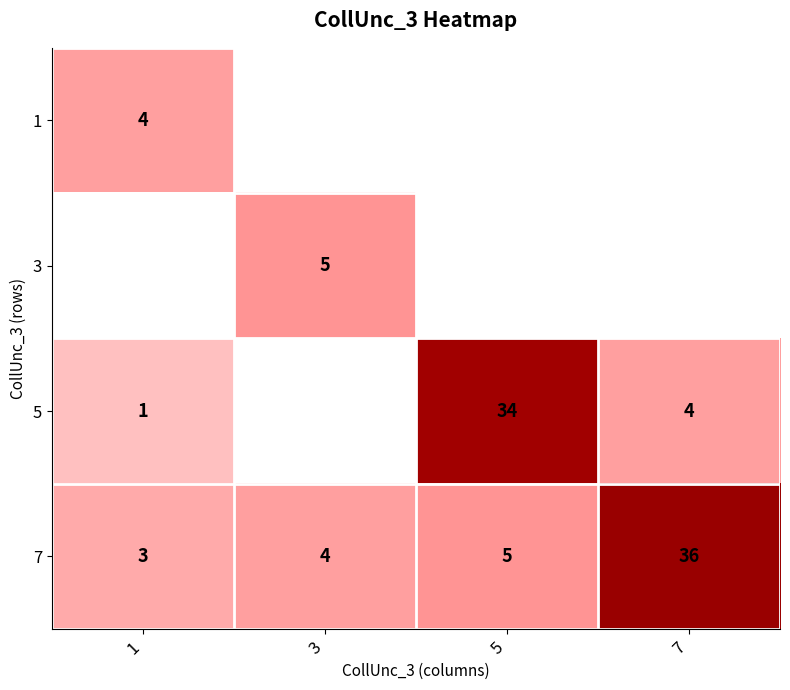

Read the 7 value at 3.

4